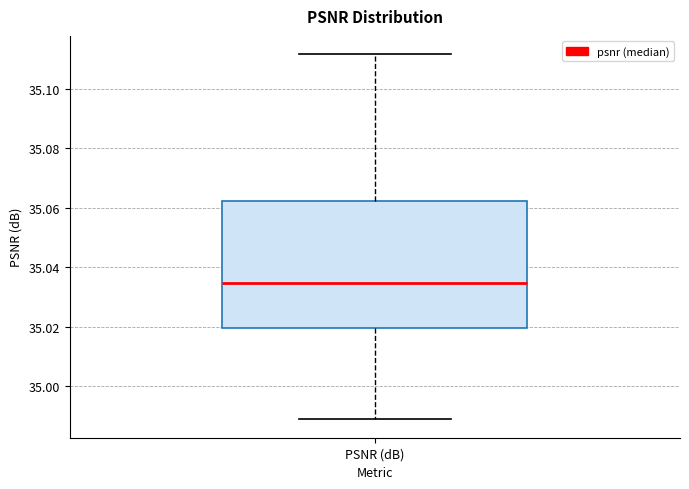

Where does the lower whisker of the box for PSNR (dB) end on the y-axis? The values are not printed on the chart, so give them approximately, as read against the axis.

34.988